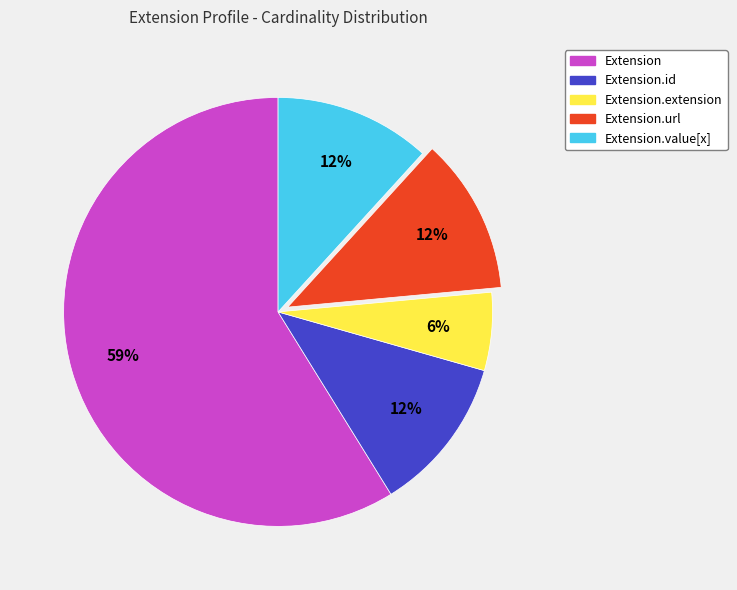

Is the sum of Extension and Extension.extension greater than half?

Yes